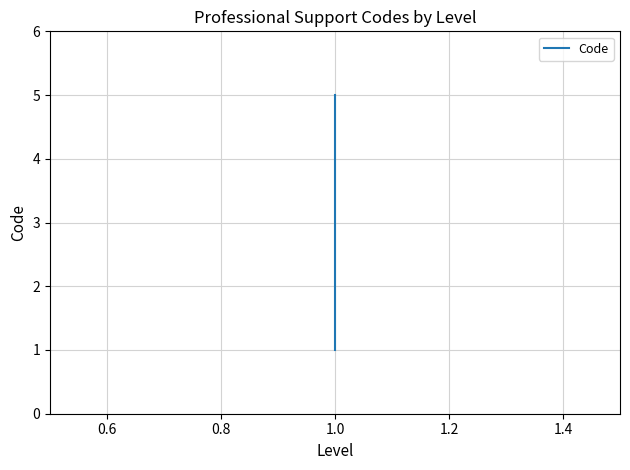

What is the sum of all values?

15